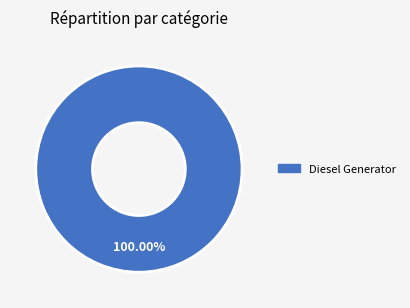

Does any single category account for the majority?

Yes